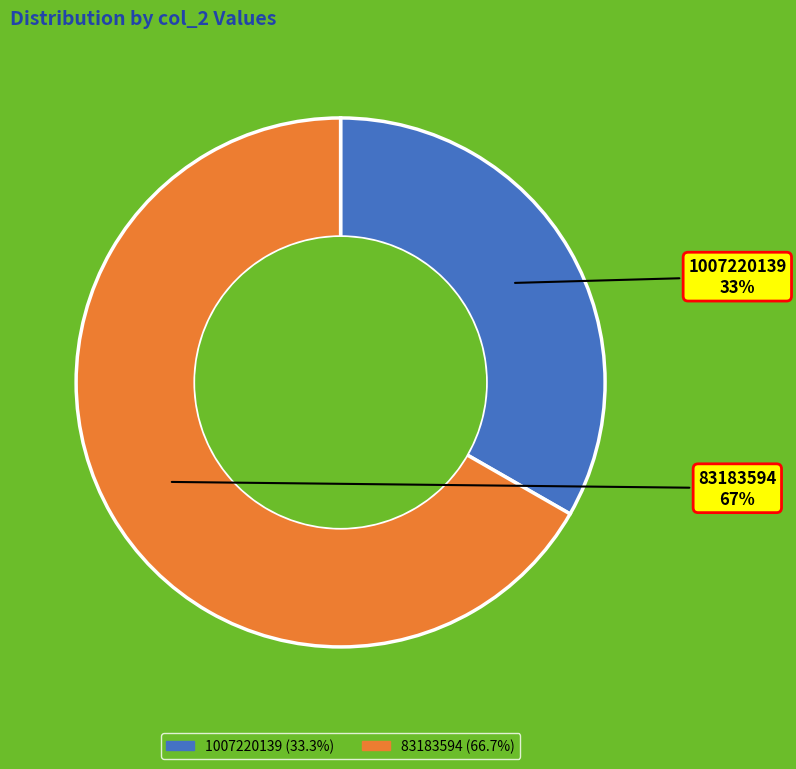

Do 1007220139 and 83183594 together represent more than half of the pie?

Yes